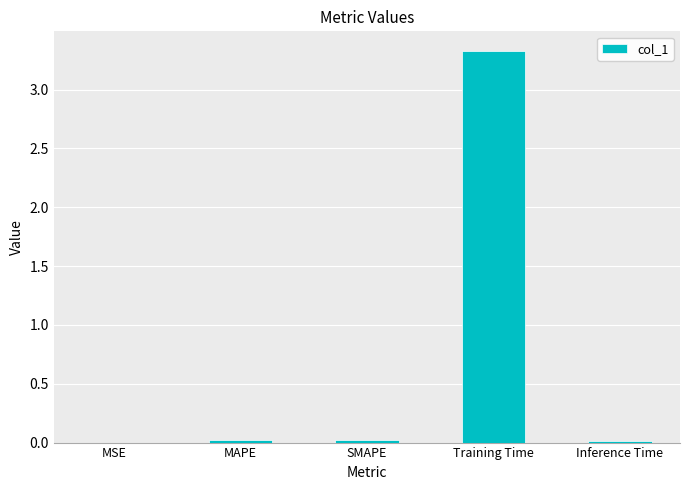

At which category does the chart reach its peak across all series?

Training Time